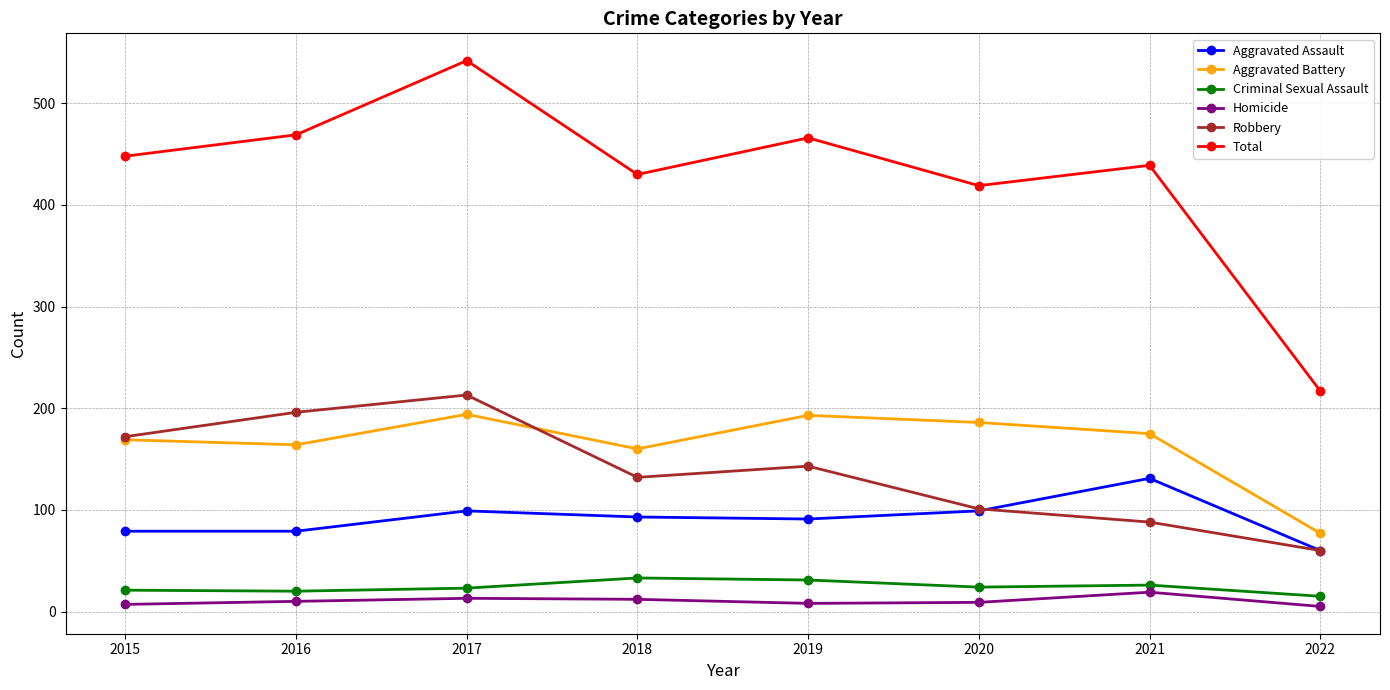

How many distinct data groups are displayed?

6